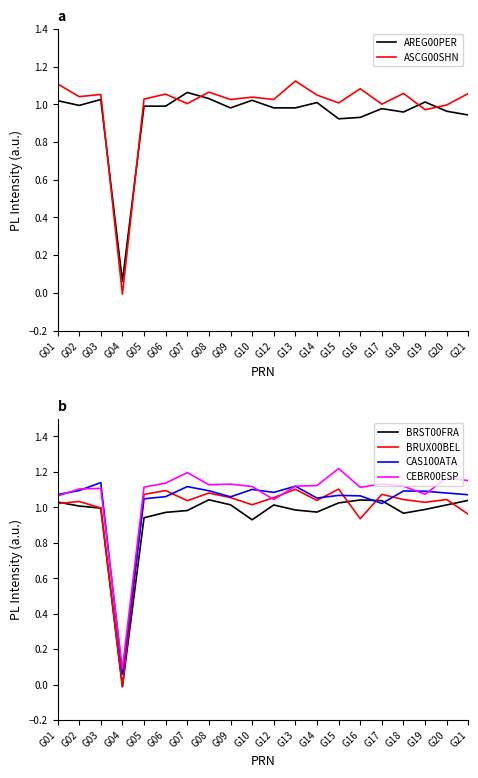

List the series in order of their peak value, highest first.

CEBR00ESP, CAS100ATA, ASCG00SHN, BRUX00BEL, AREG00PER, BRST00FRA